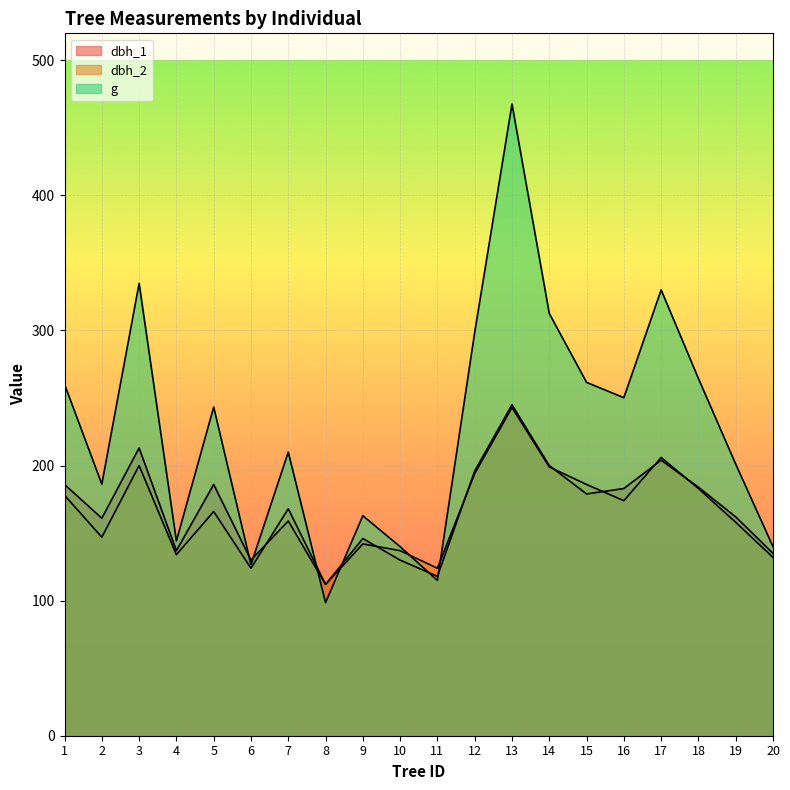

Rank the series at 16 from lowest to highest value.

dbh_2, dbh_1, g